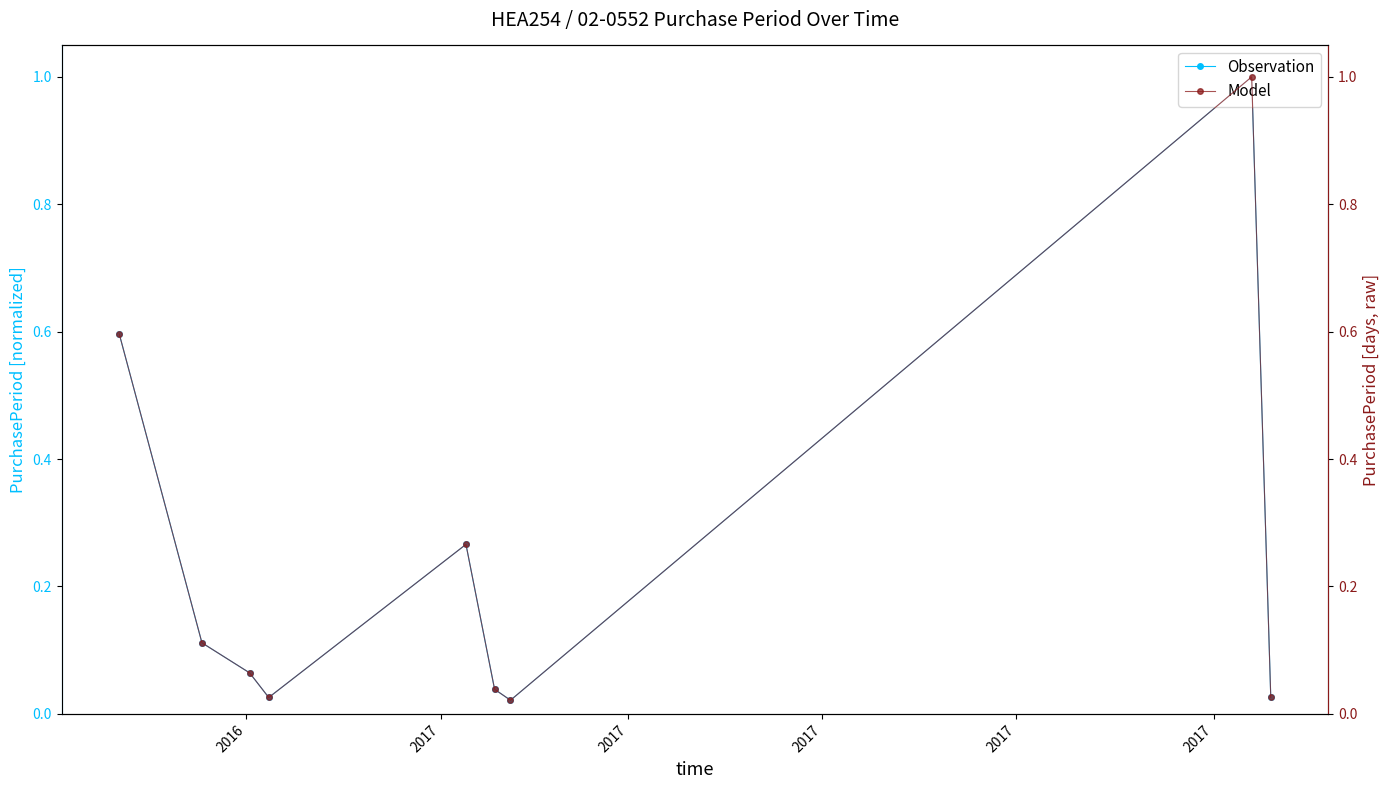

What is the value of the Observation point at the 8th from the left?

1.0